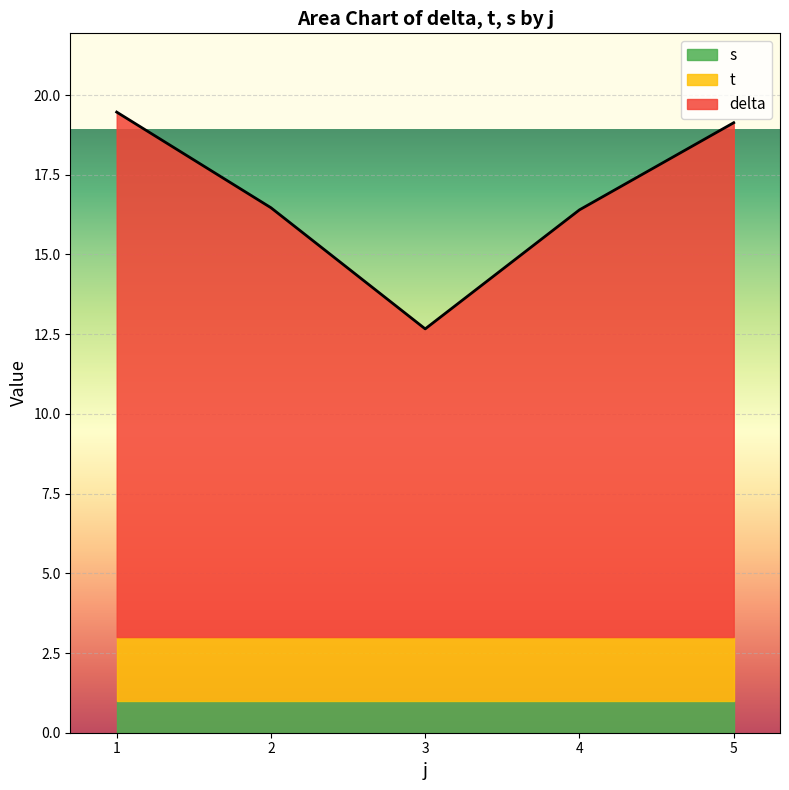

What is the total value across all series at 2?

16.5